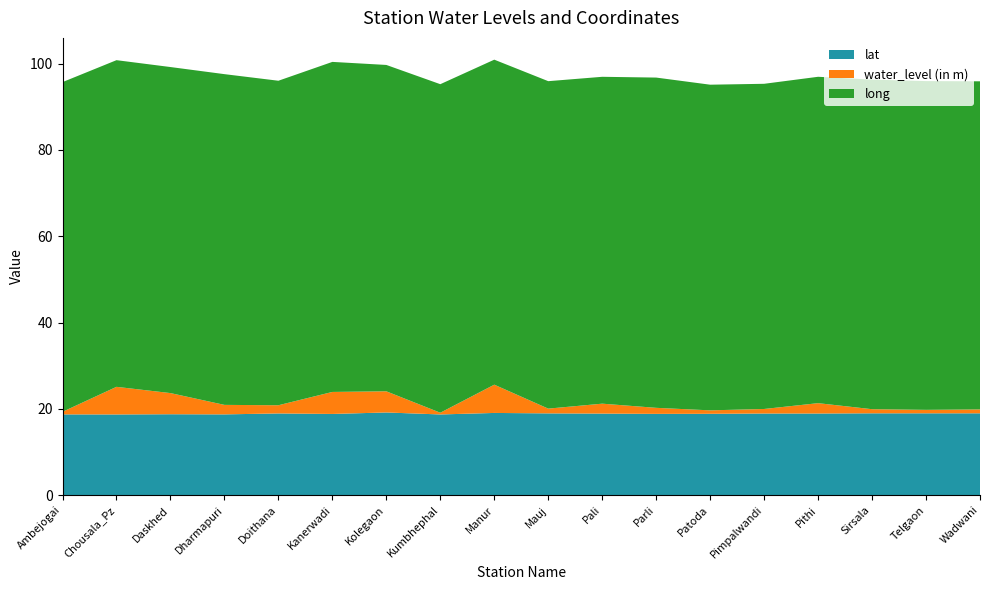

Reading right to left, list all the values displayed in this chart.

lat: Wadwani=19.0	Telgaon=19.0	Sirsala=19.0	Pithi=18.9	Pimpalwandi=18.9	Patoda=18.9	Parli=18.9	Pali=18.9	Mauj=19.0	Manur=19.1	Kumbhephal=18.7	Kolegaon=19.2	Kanerwadi=18.8	Doithana=18.9	Dharmapuri=18.7	Daskhed=18.8	Chousala_Pz=18.7	Ambejogai=18.7
water_level (in m): Wadwani=0.9	Telgaon=0.8	Sirsala=0.9	Pithi=2.4	Pimpalwandi=1.1	Patoda=0.8	Parli=1.4	Pali=2.3	Mauj=1.1	Manur=6.5	Kumbhephal=0.4	Kolegaon=4.9	Kanerwadi=5.1	Doithana=1.9	Dharmapuri=2.2	Daskhed=4.9	Chousala_Pz=6.4	Ambejogai=0.6
long: Wadwani=76.0	Telgaon=76.2	Sirsala=76.4	Pithi=75.6	Pimpalwandi=75.4	Patoda=75.5	Parli=76.5	Pali=75.7	Mauj=75.9	Manur=75.3	Kumbhephal=76.1	Kolegaon=75.6	Kanerwadi=76.5	Doithana=75.2	Dharmapuri=76.6	Daskhed=75.6	Chousala_Pz=75.7	Ambejogai=76.4